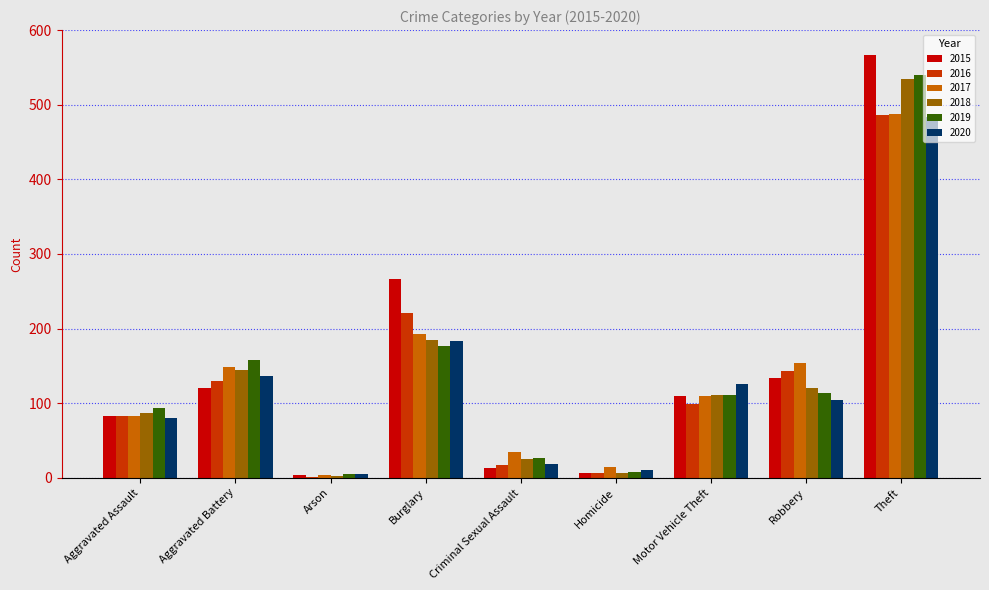

What is the greatest value displayed?

567